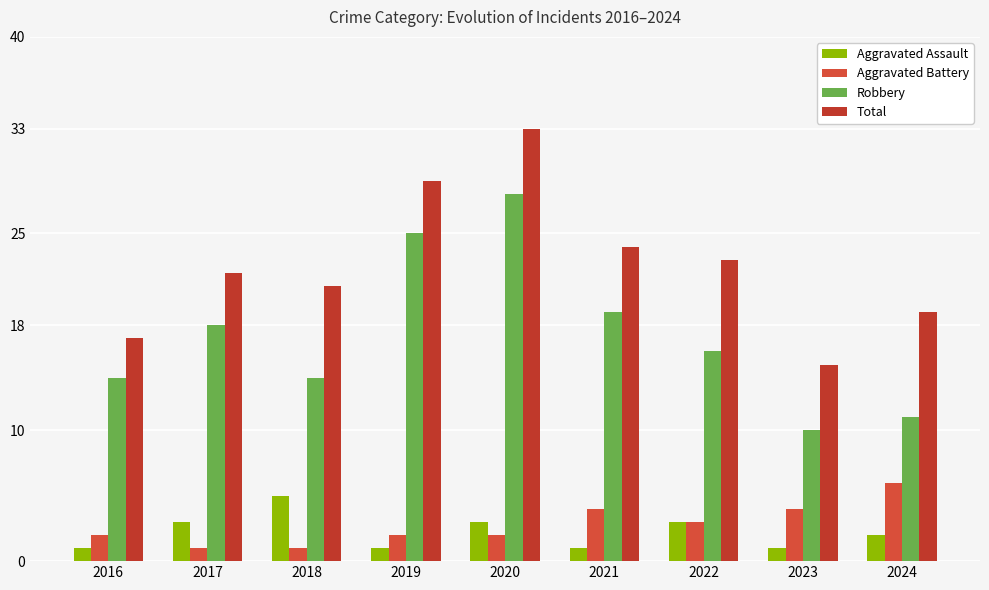

How many groups of bars are there?

9